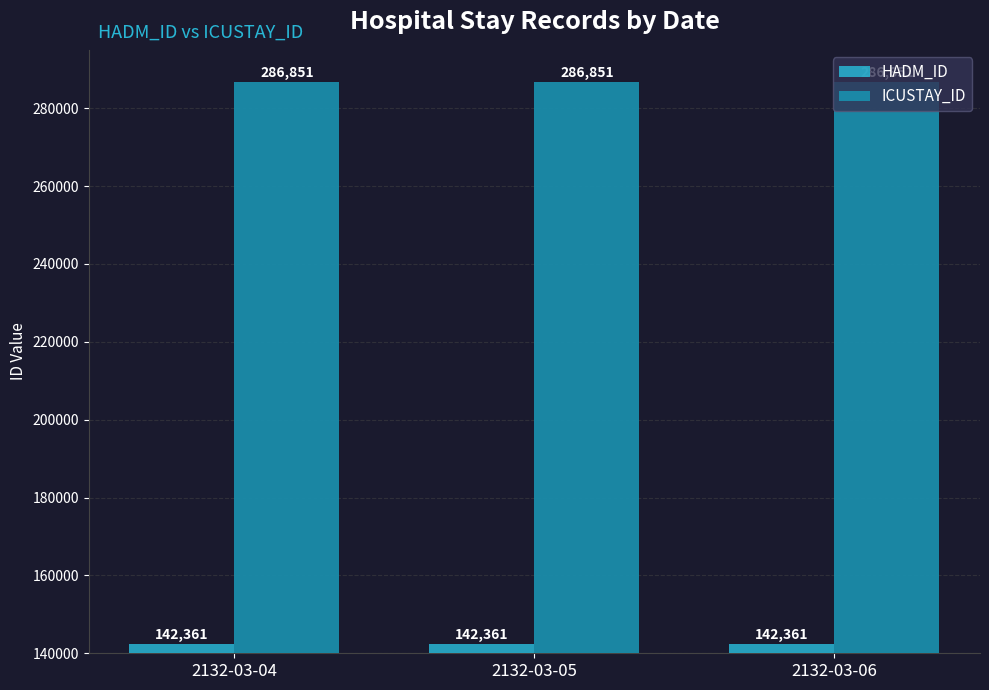

Does the chart contain stacked bars?

No